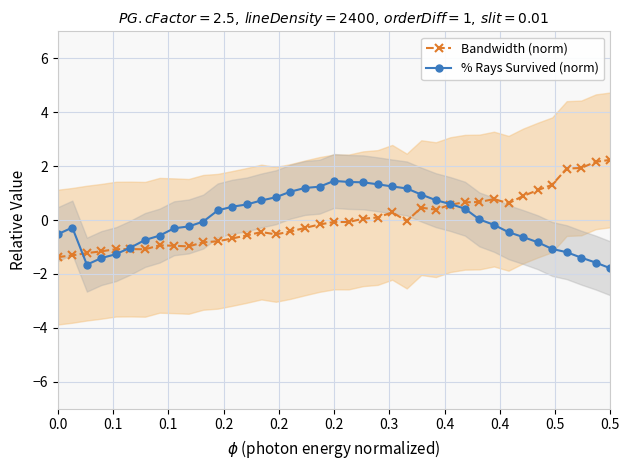

Rank the series by their maximum value, from highest to lowest.

Bandwidth (norm), % Rays Survived (norm)